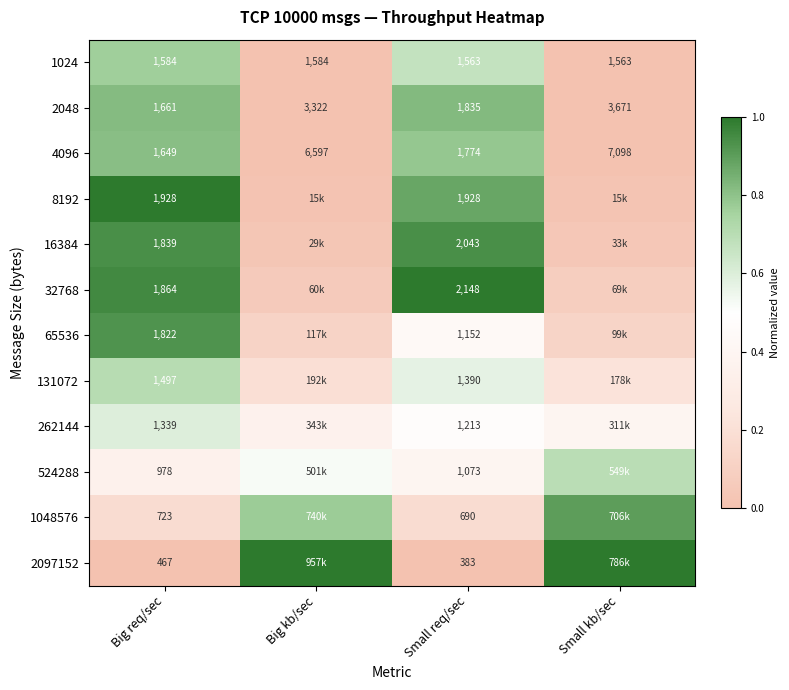

At which label is 2048 closest to 2666?

Big kb/sec